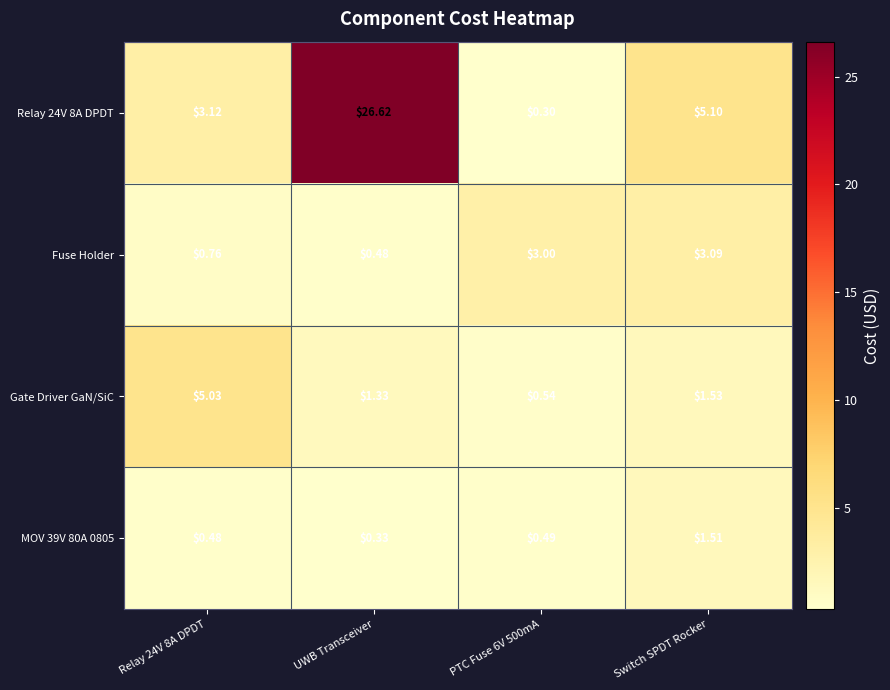

How many series are shown in this chart?

4